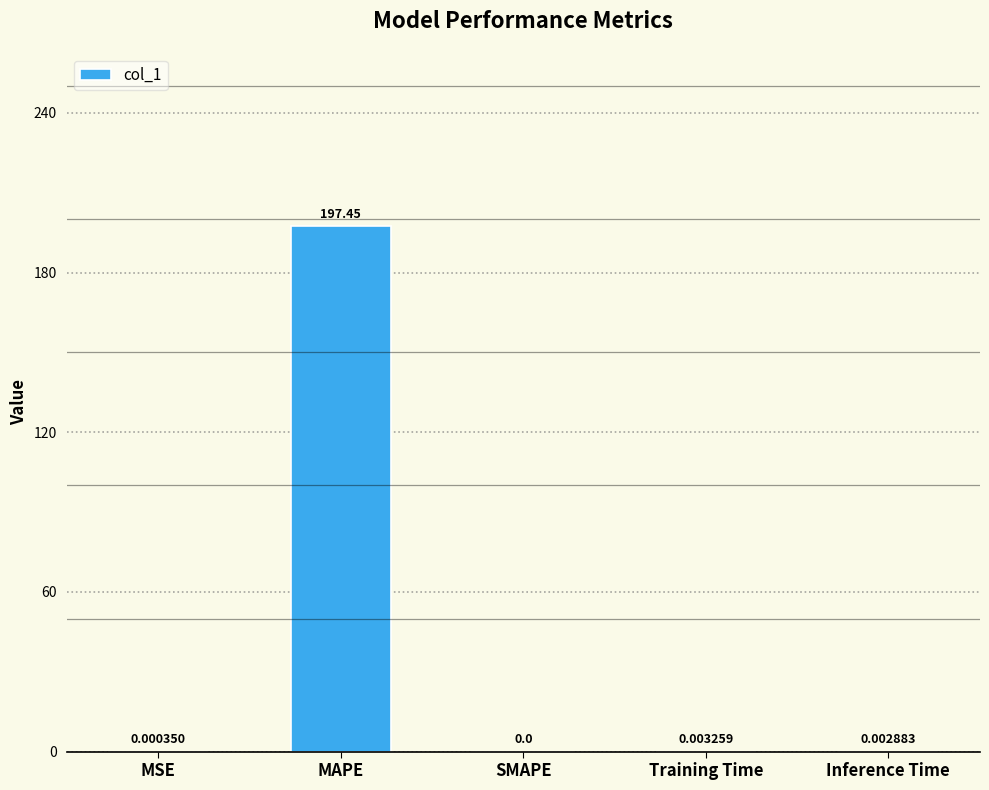

At which category does the chart reach its peak across all series?

MAPE